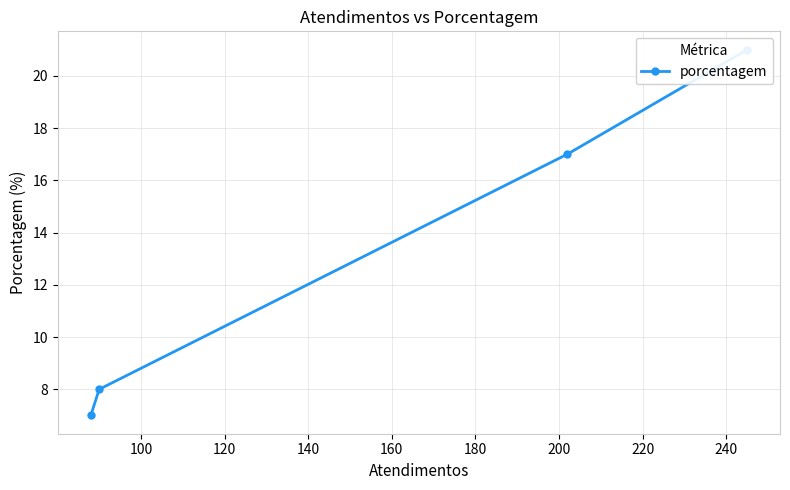

How many lines are shown in the chart?

1